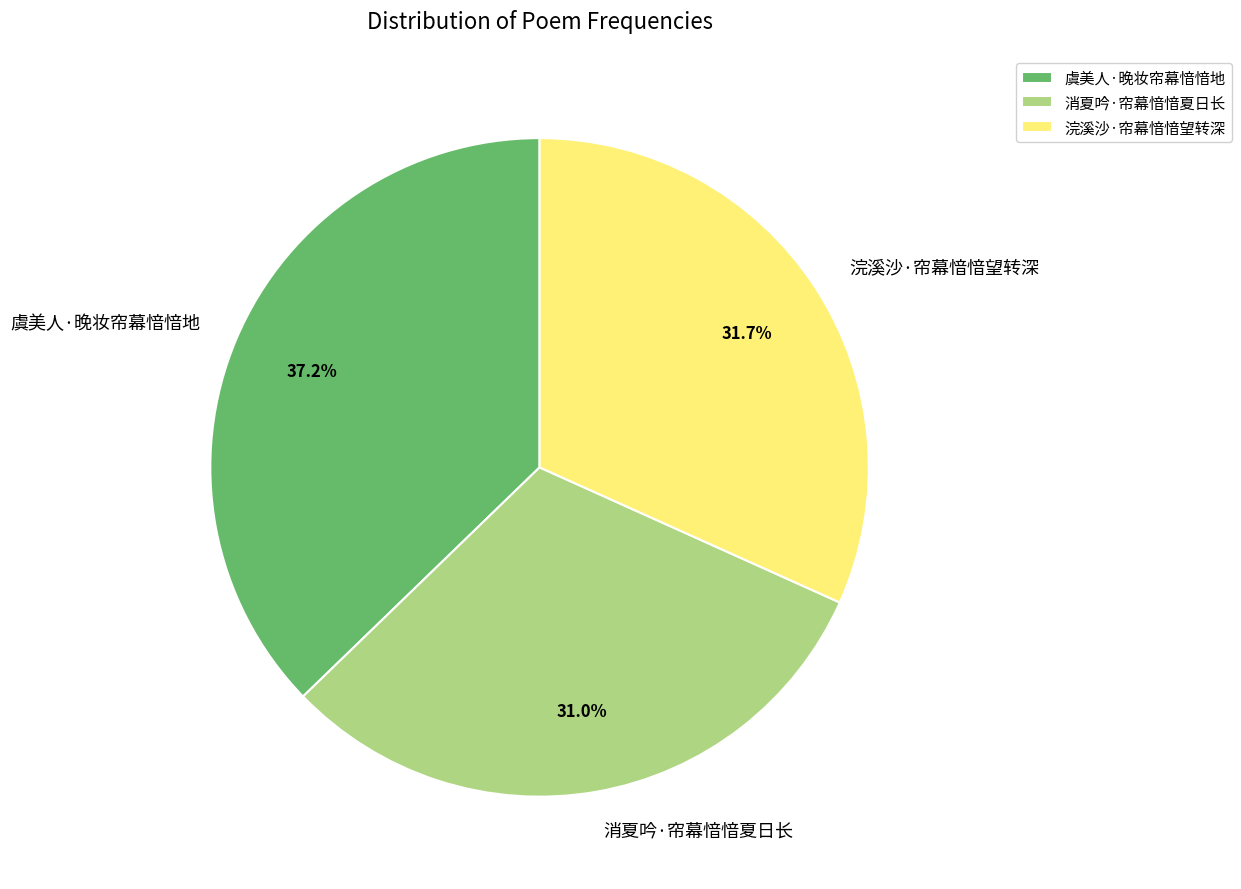

Count the number of slices in the pie.

3